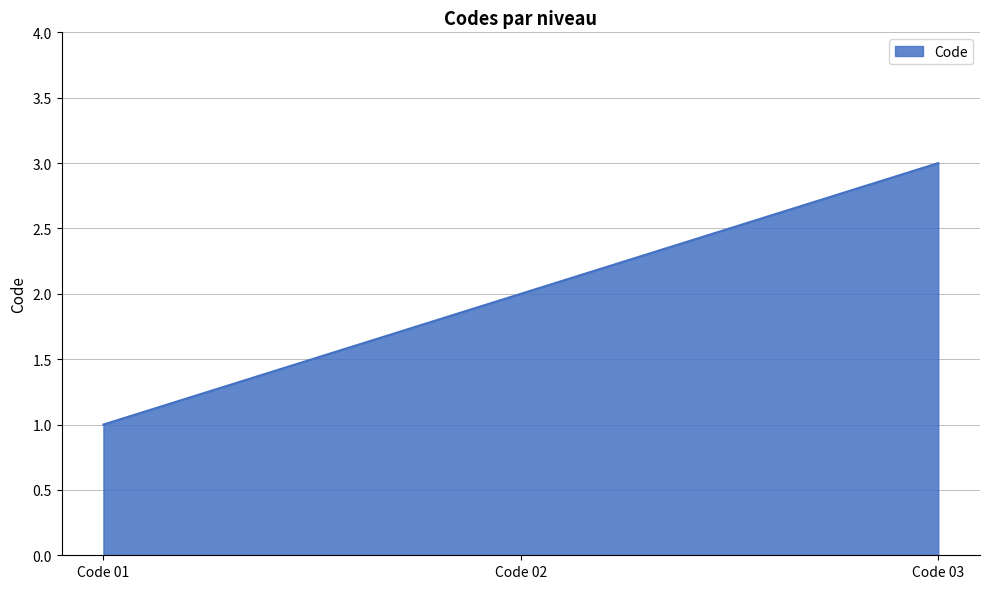

Rank the categories by value from lowest to highest.

Code 01, Code 02, Code 03